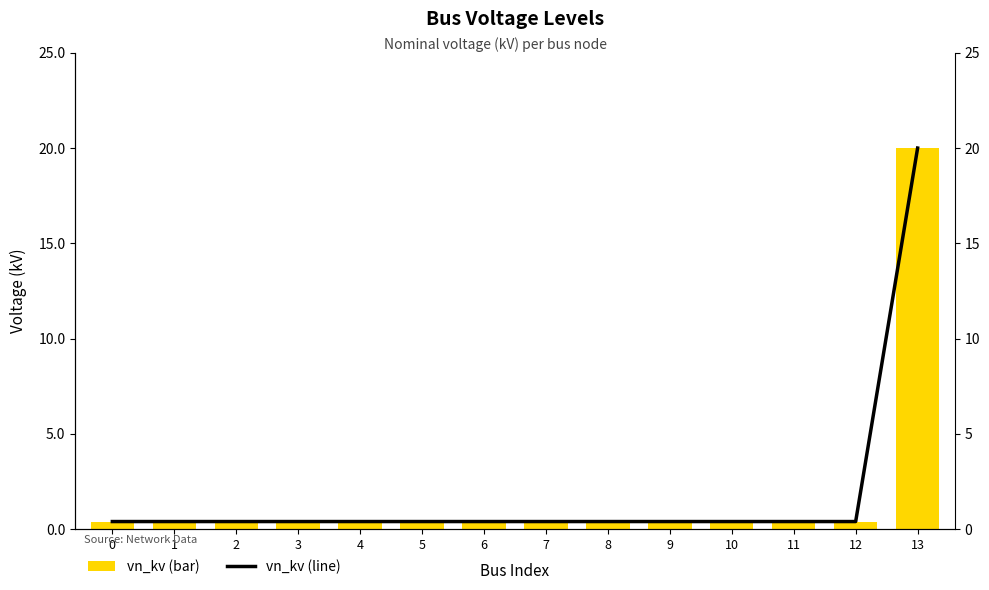

The vn_kv series shows 0.2 at 3. True or false?

False